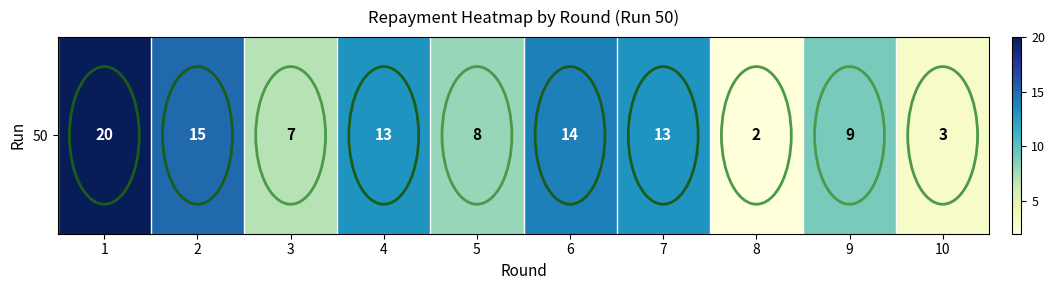

Reading right to left, list all the values displayed in this chart.

10=3	9=9	8=2	7=13	6=14	5=8	4=13	3=7	2=15	1=20